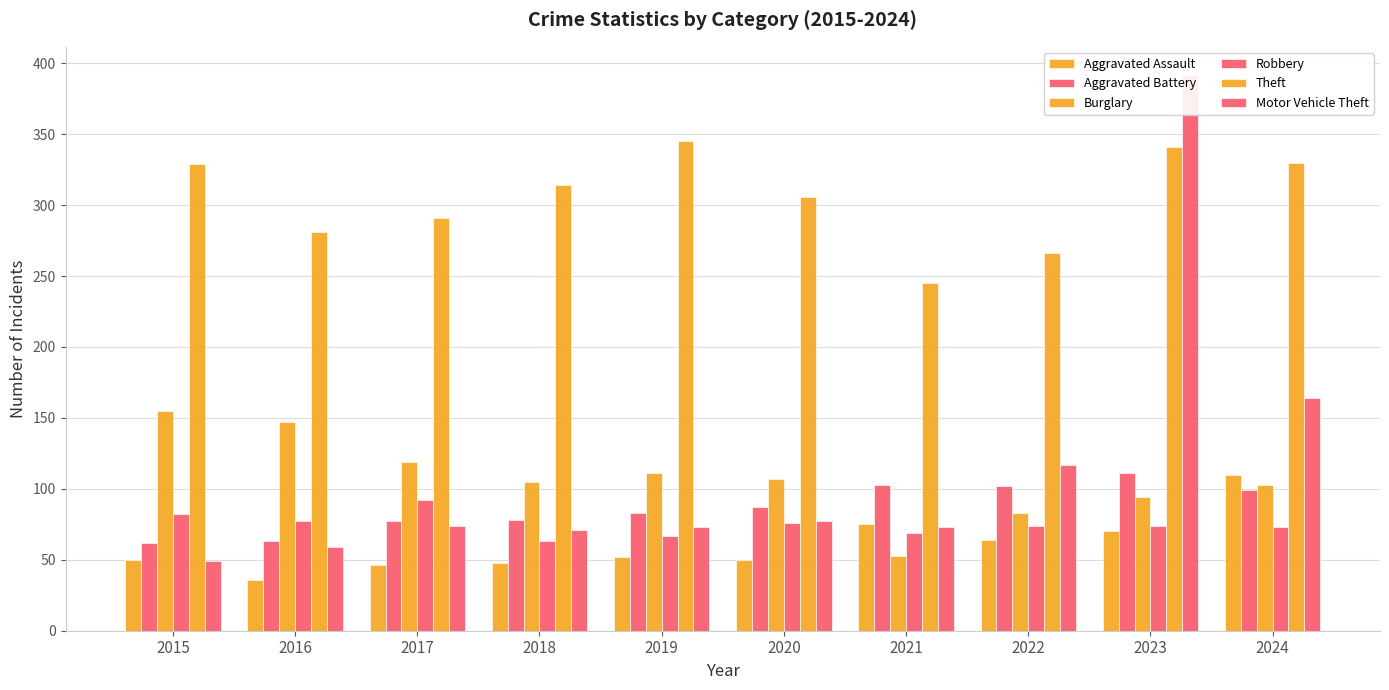

List the series in order of their peak value, highest first.

Motor Vehicle Theft, Theft, Burglary, Aggravated Battery, Aggravated Assault, Robbery